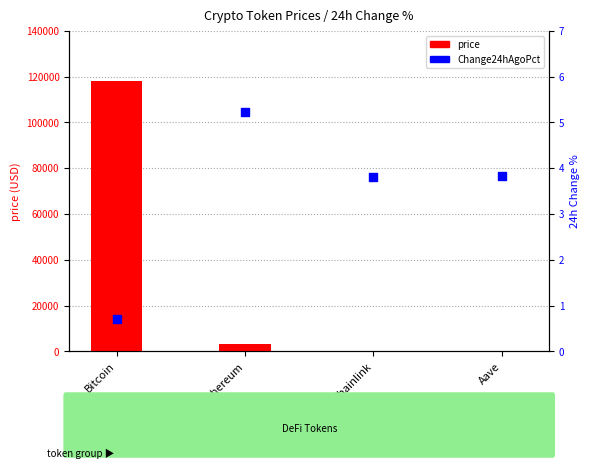

Which series reaches the maximum Y coordinate?

price